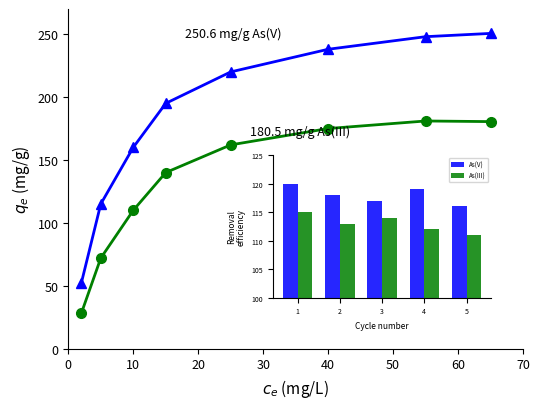

What is the smallest value displayed?

28.0